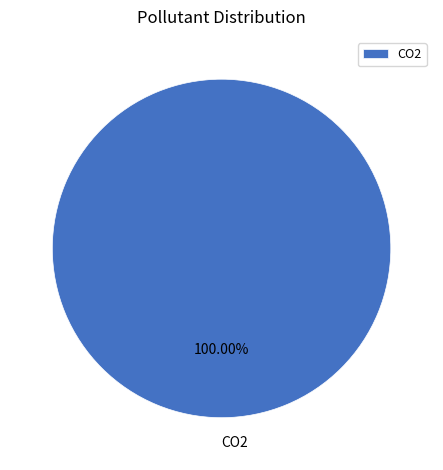

Rank the categories by value from lowest to highest.

CO2